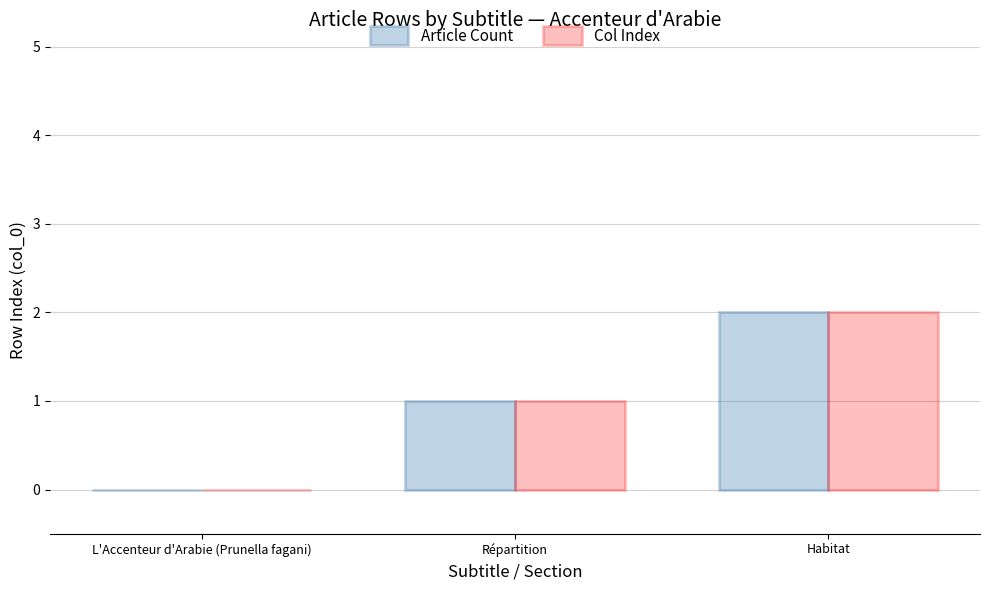

What is the sum of all Article Count values?

3